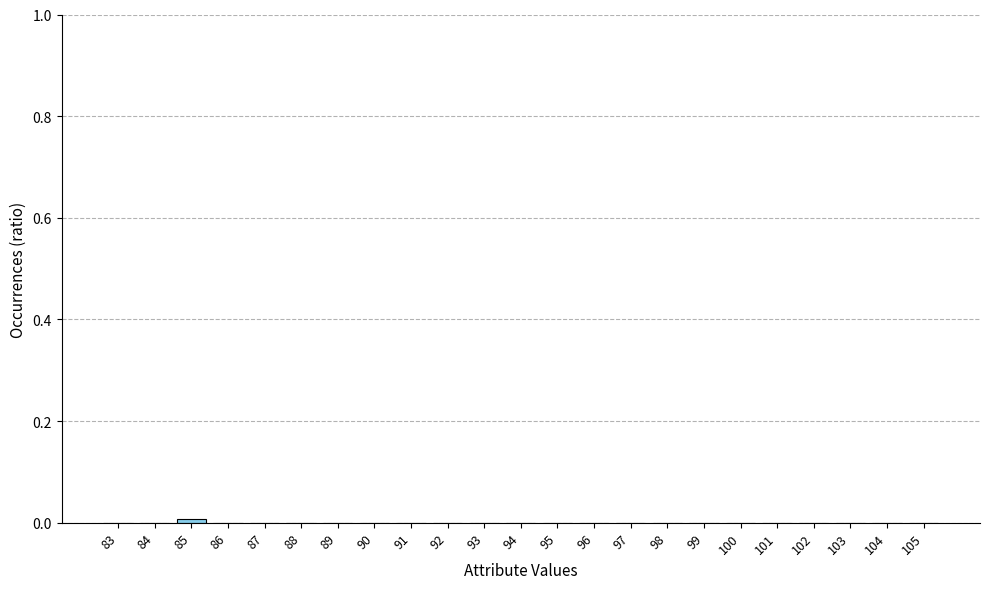

Is it true that the value at 105 is 0.0?

True